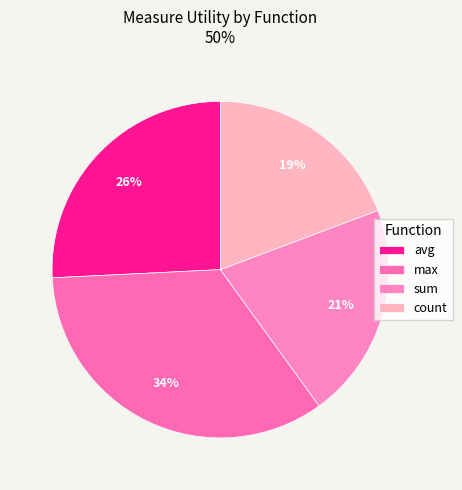

Which category has the biggest portion of the pie?

max